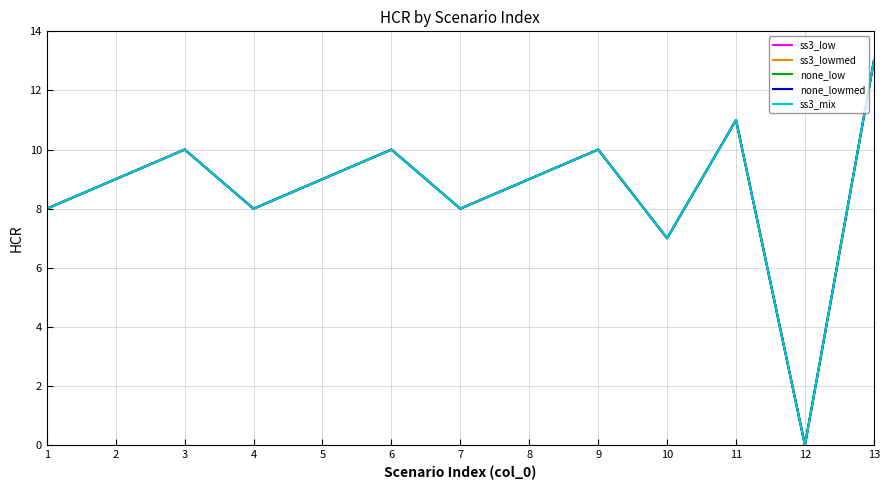

True or false: none_lowmed has a value of 10 at 9.

True